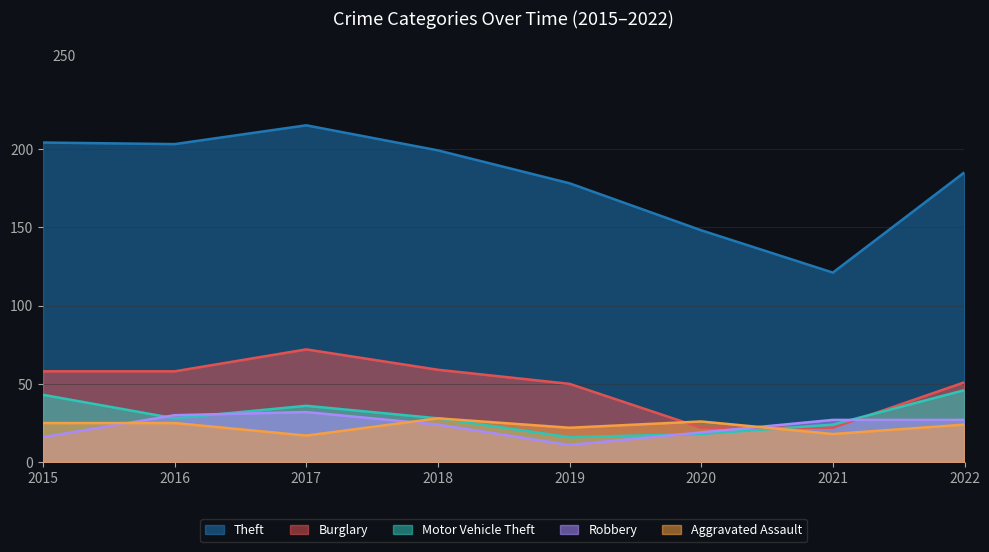

True or false: Theft and Aggravated Assault intersect in this chart.

False